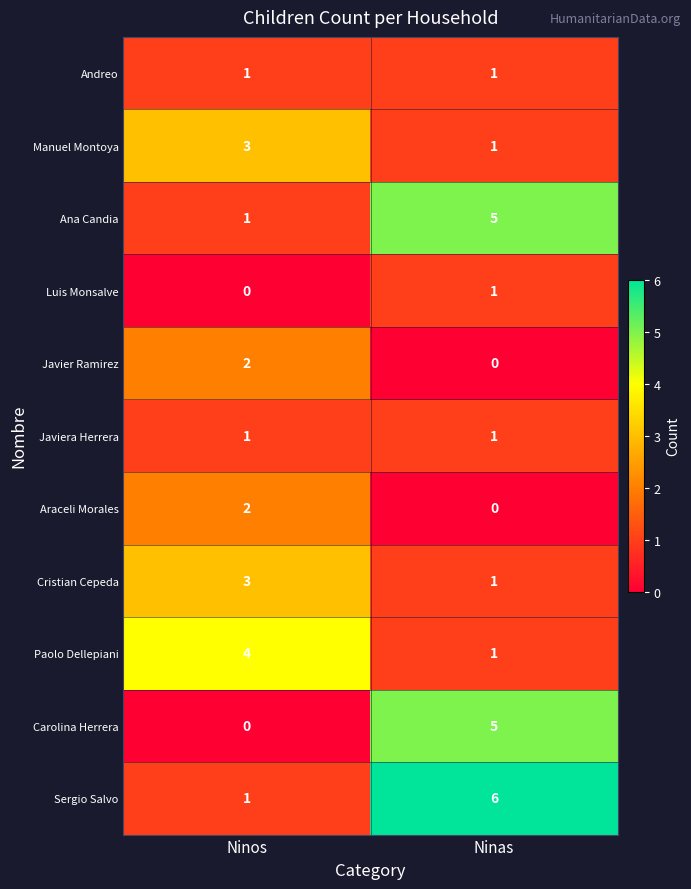

True or false: Sergio Salvo has a value of 6 at Ninas.

True